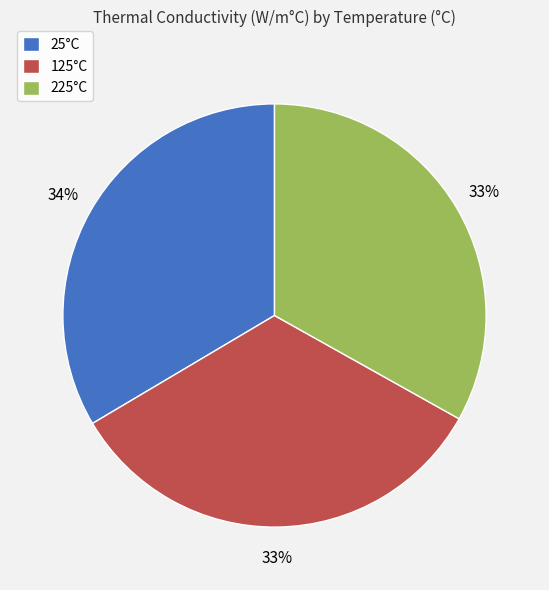

Does any single category account for the majority?

No